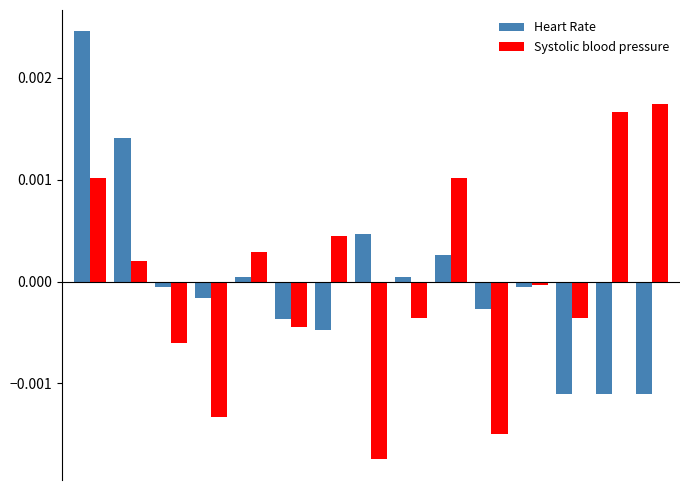

At how many categories does at least one series exceed 0?

9